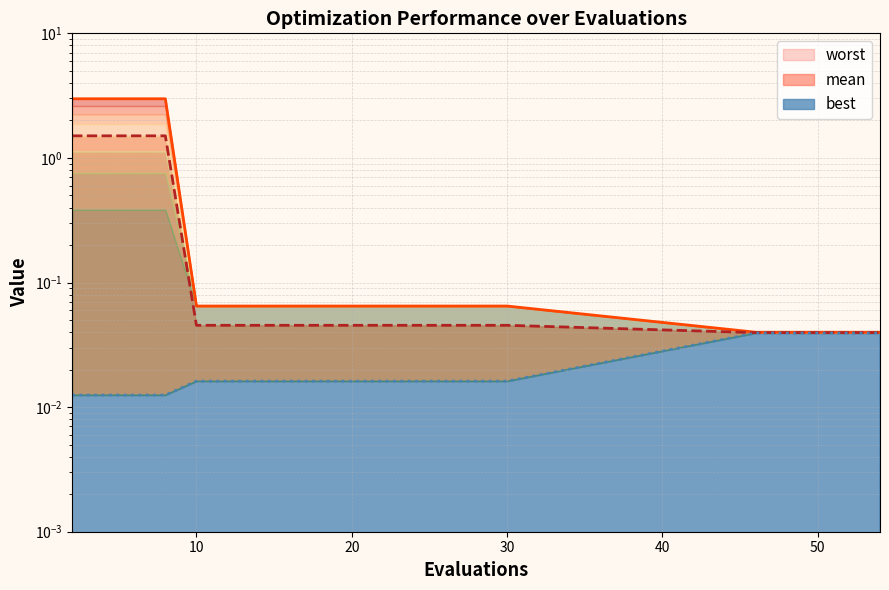

True or false: mean has more than 1 points higher than both neighbors.

False